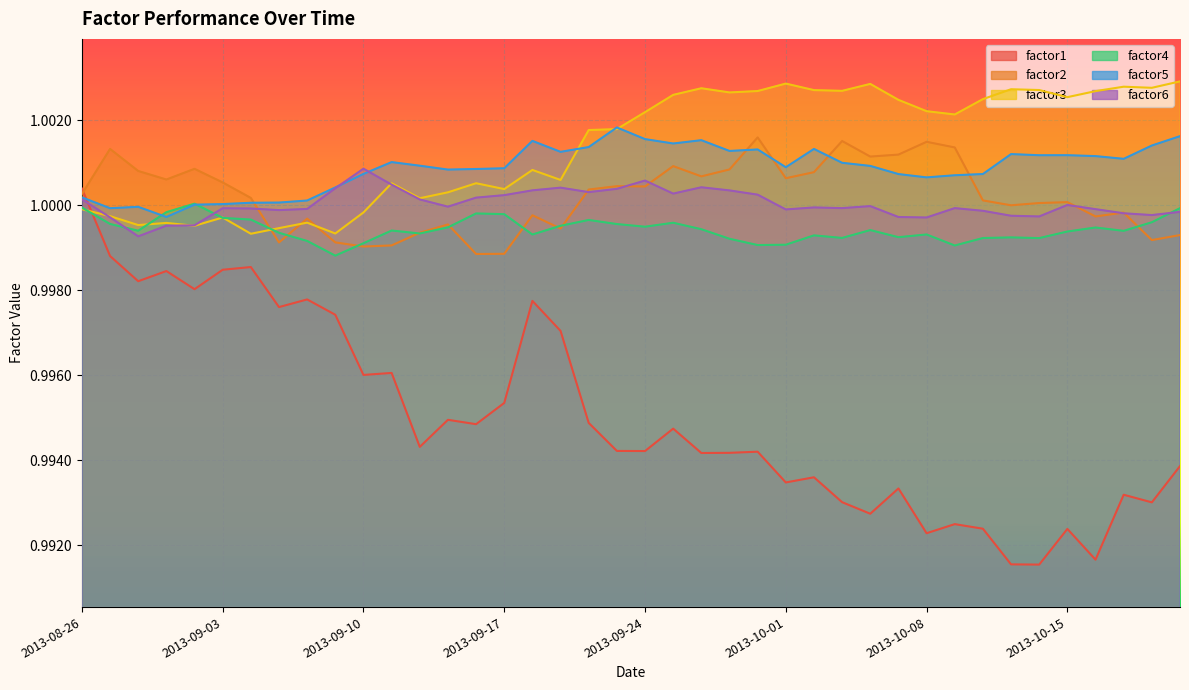

List the labels in order of factor6 value, largest first.

2013-09-10, 2013-09-24, 2013-09-11, 2013-09-26, 2013-09-19, 2013-09-09, 2013-09-23, 2013-09-18, 2013-09-27, 2013-09-20, 2013-09-25, 2013-09-30, 2013-09-17, 2013-09-16, 2013-08-26, 2013-09-12, 2013-10-15, 2013-10-04, 2013-09-13, 2013-10-02, 2013-10-09, 2013-10-03, 2013-09-03, 2013-09-04, 2013-09-06, 2013-10-16, 2013-10-01, 2013-09-05, 2013-10-10, 2013-10-21, 2013-10-17, 2013-10-18, 2013-10-11, 2013-10-14, 2013-10-07, 2013-08-27, 2013-10-08, 2013-08-30, 2013-08-29, 2013-08-28